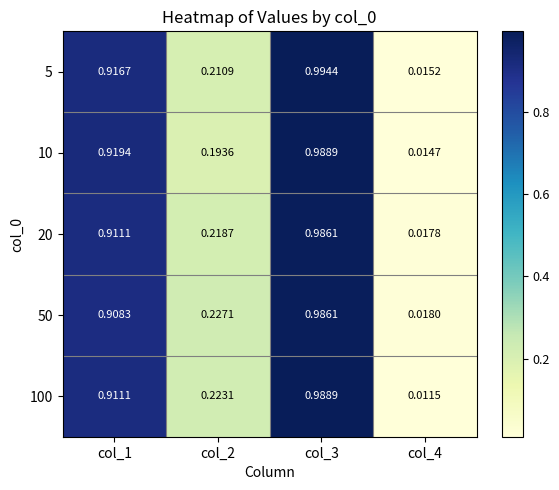

How many categories are shown in the chart?

4